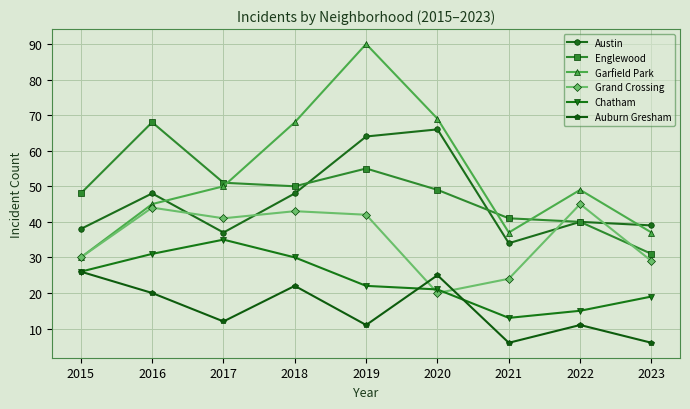

The value of Englewood at 2015 is 30. True or false?

False